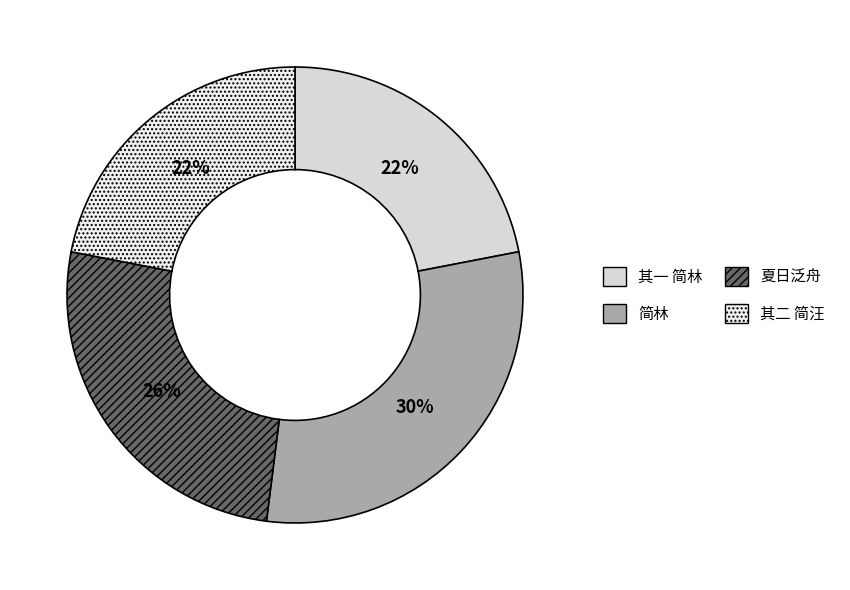

Does any single category account for the majority?

No